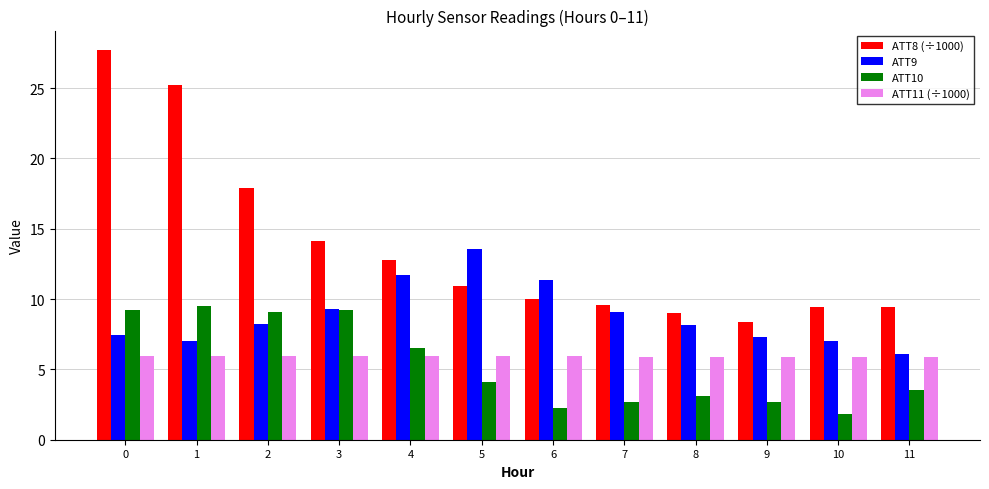

How many bars are there in each group?

4